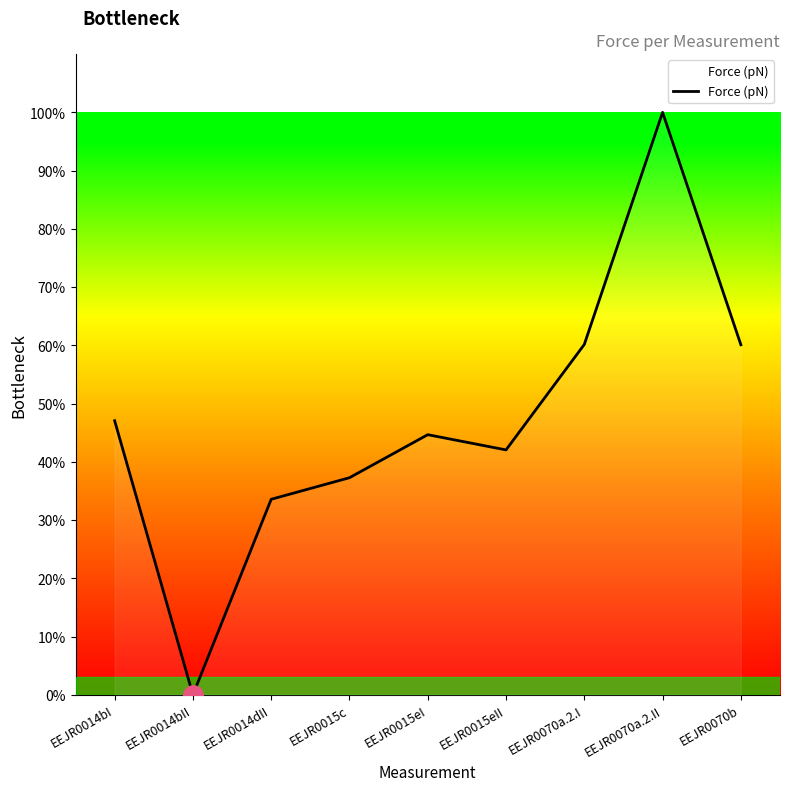

Is this an area chart (filled region under the line)?

Yes